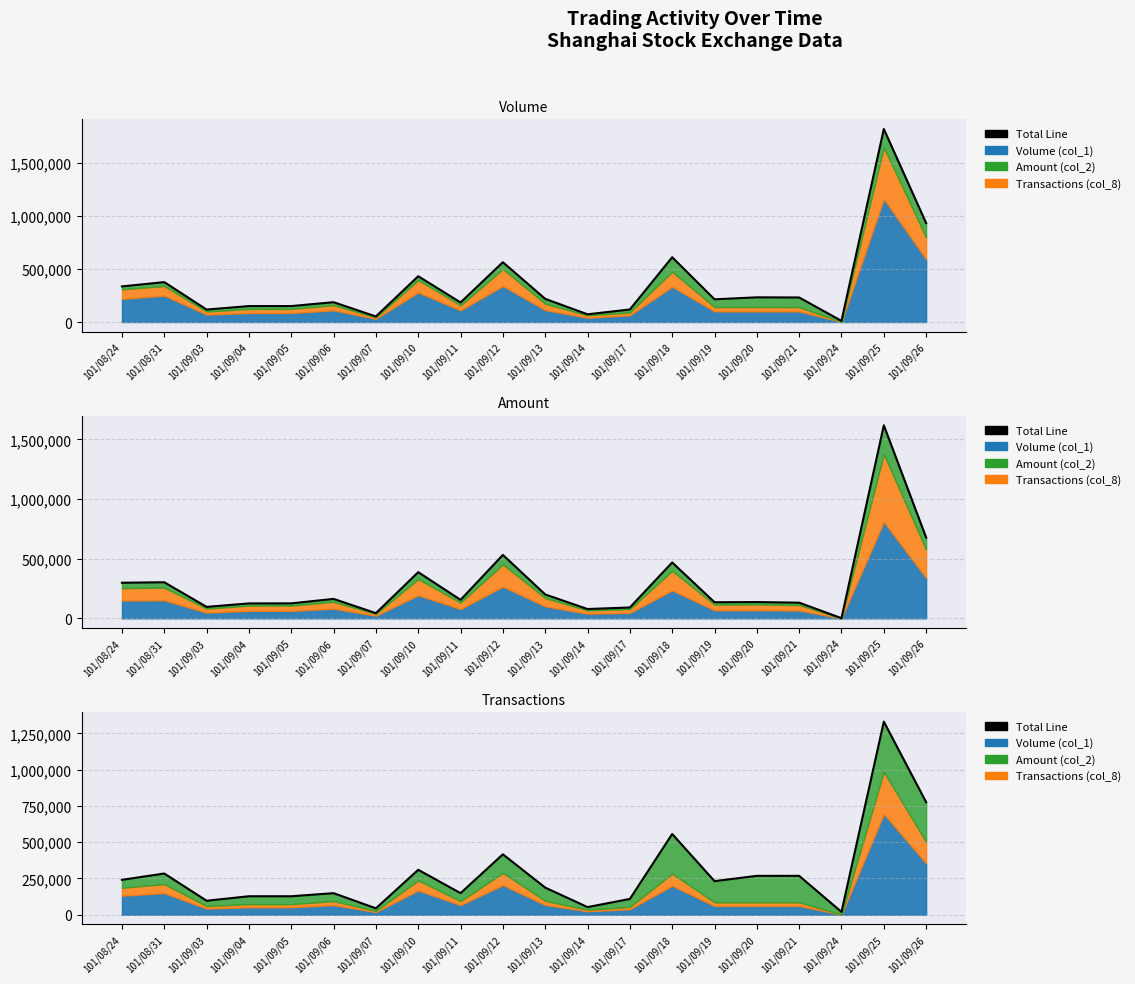

What is the value of the 11th point from the left?

186542.1